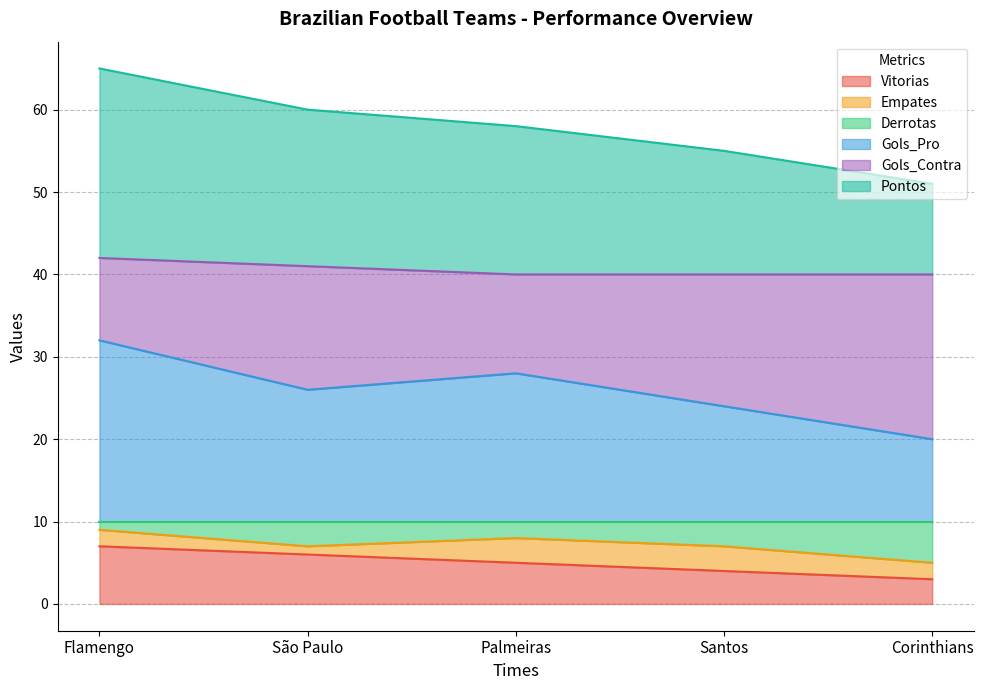

Is it true that Vitorias equals 9 at São Paulo?

False